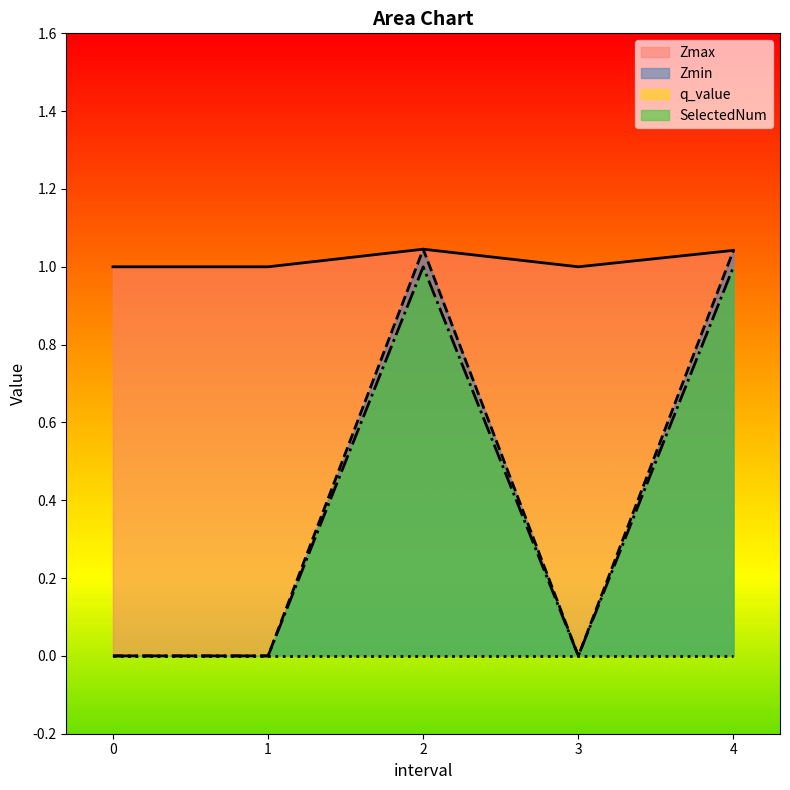

Which series has the largest range (max minus min)?

Zmin